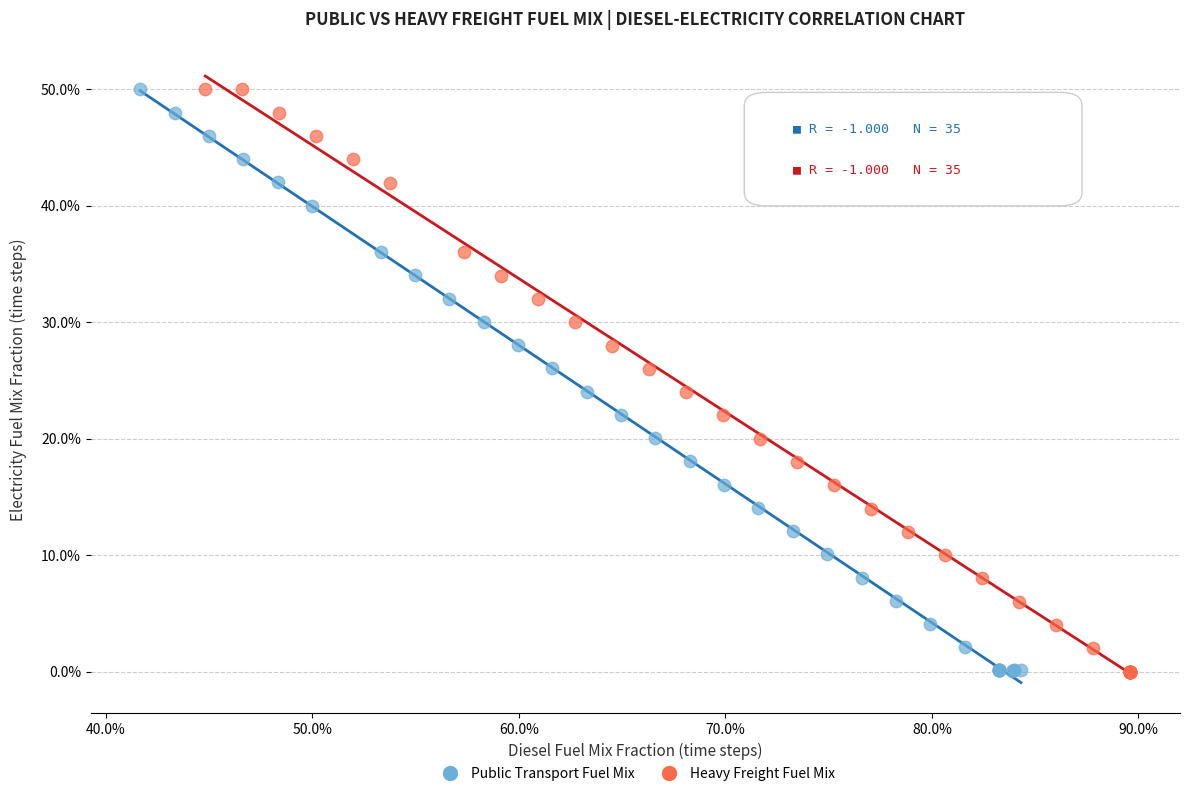

What are all the series names shown in the legend?

Public Transport Fuel Mix, Heavy Freight Fuel Mix